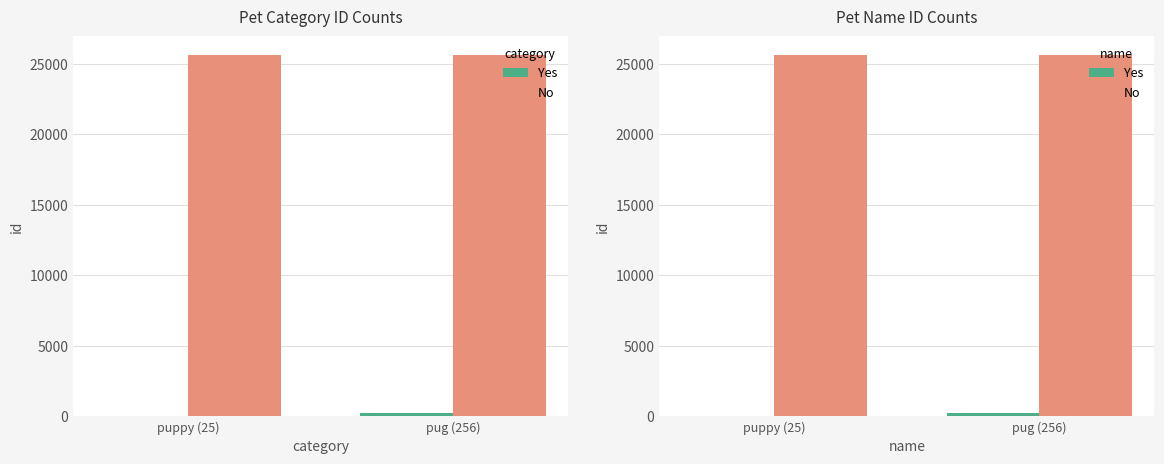

Reading left to right, list all the values displayed in this chart.

Yes: 25	256
No: 25667	25667